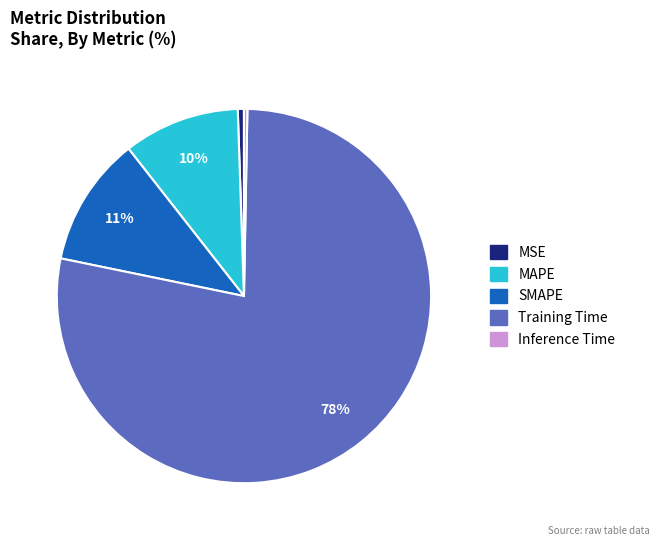

Which slice represents more than half of the pie?

Training Time